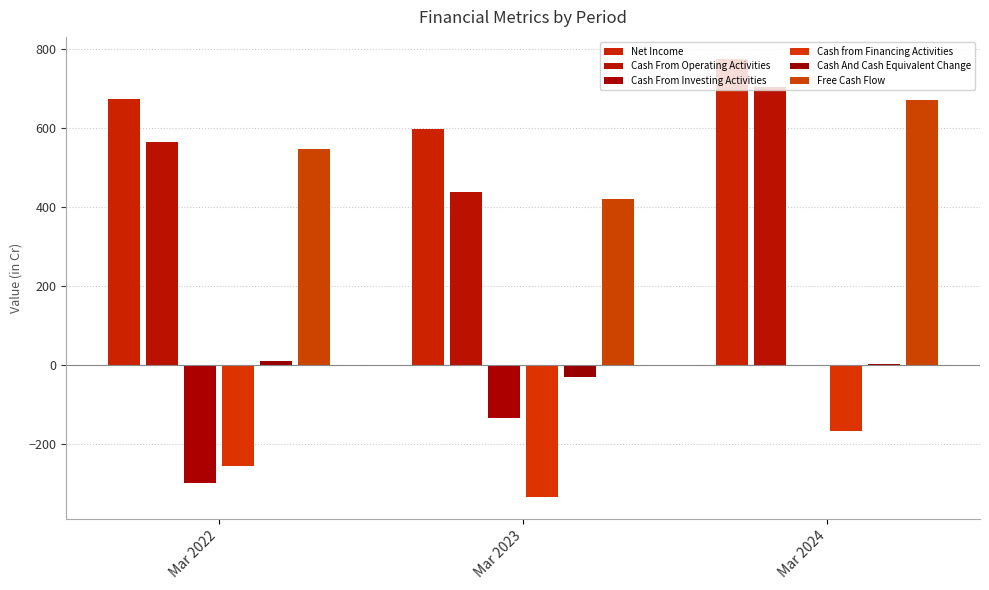

At which category is the sum across all series the highest?

Mar 2024